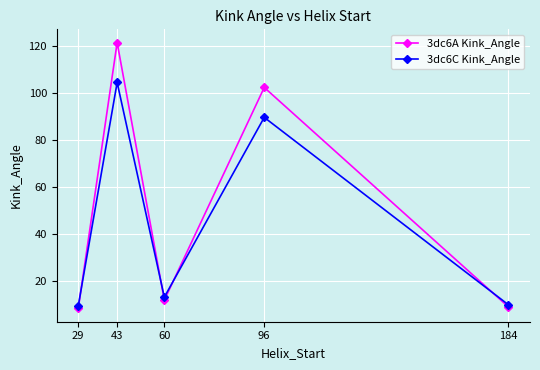

List the series in order of their overall mean, highest first.

3dc6A Kink_Angle, 3dc6C Kink_Angle